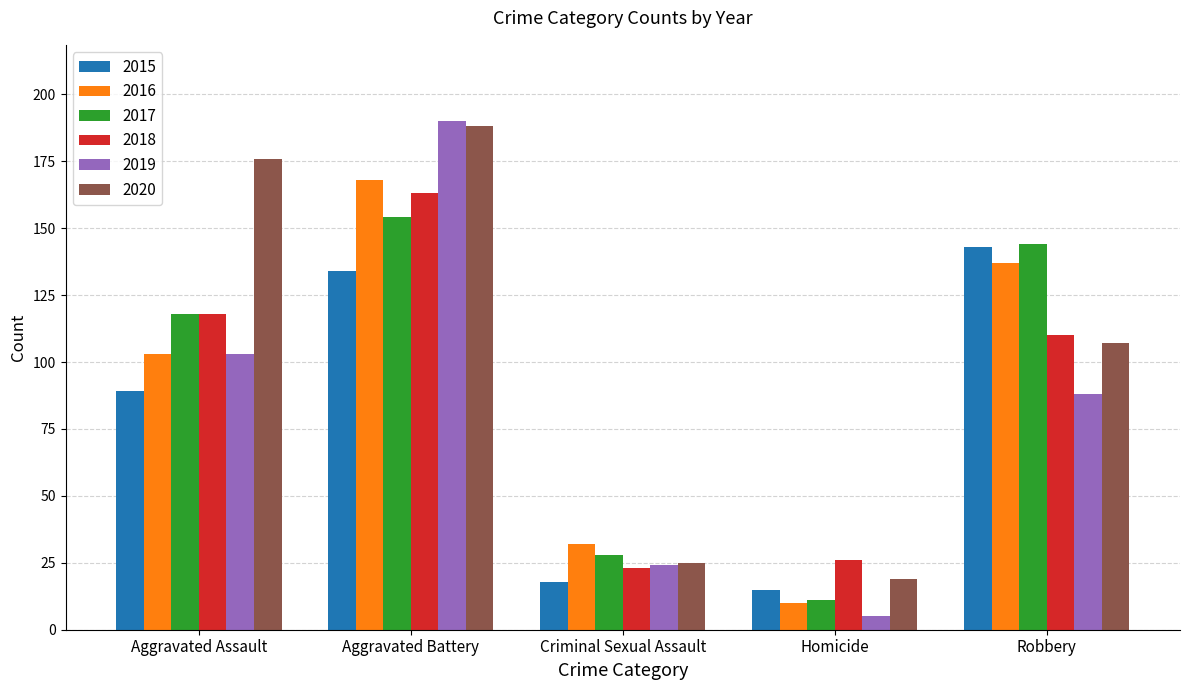

What is the label of the 4th bar from the right?

Aggravated Battery